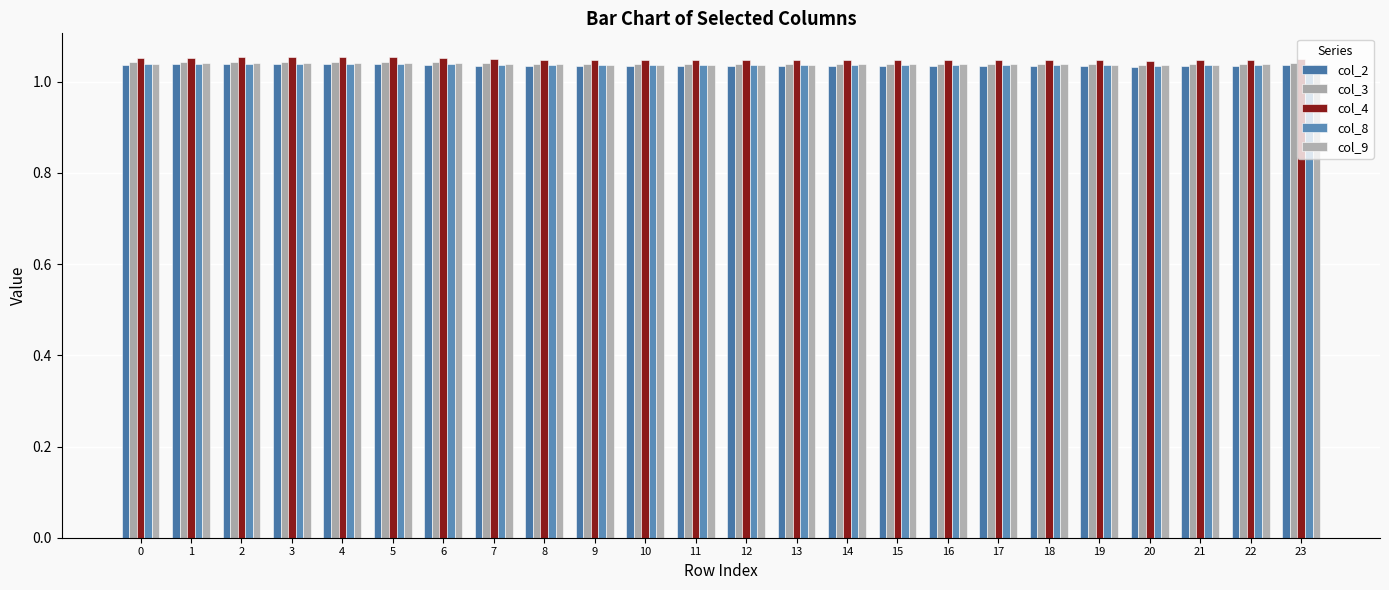

Count the number of data series in this chart.

5